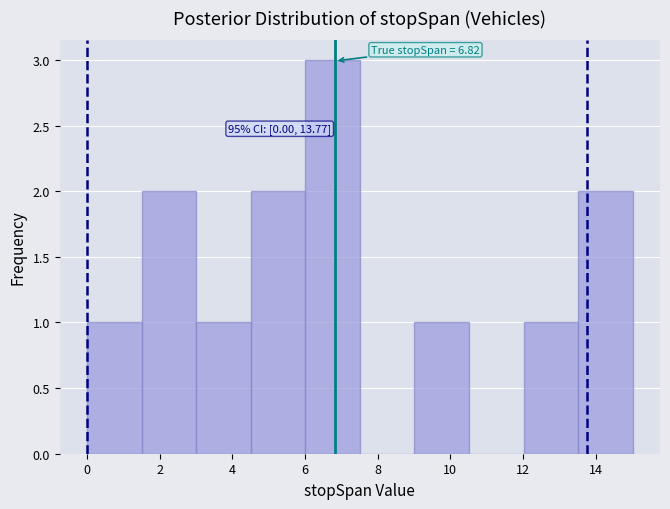

Which range on the x-axis has the tallest bar?

6.0 to 7.6